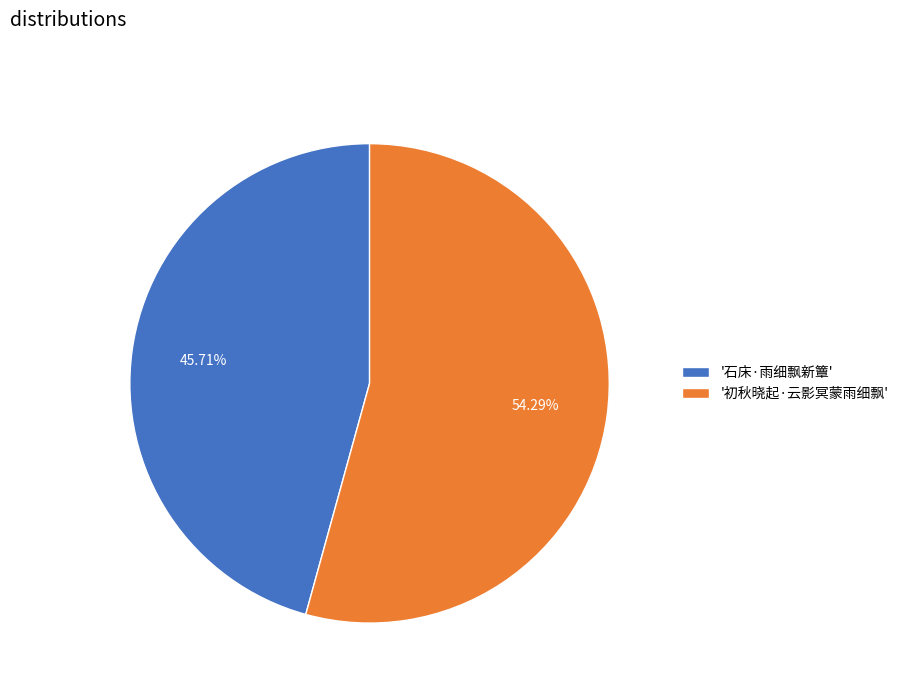

Combined, do '石床·雨细飘新簟' and '初秋晓起·云影冥蒙雨细飘' account for over 50%?

Yes